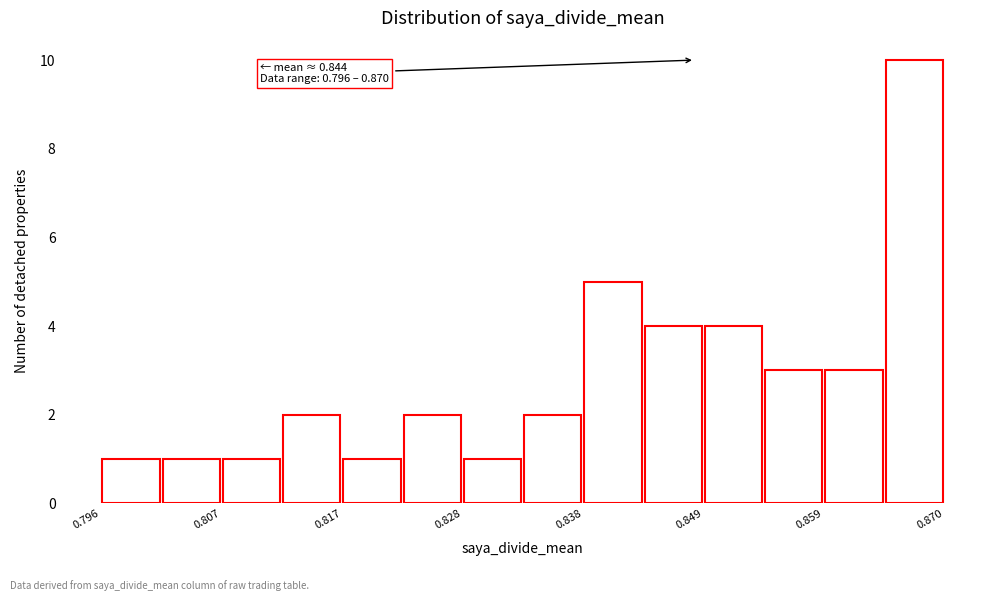

Read against the x-axis, roughly where is the centre of the tallest bar?

0.868